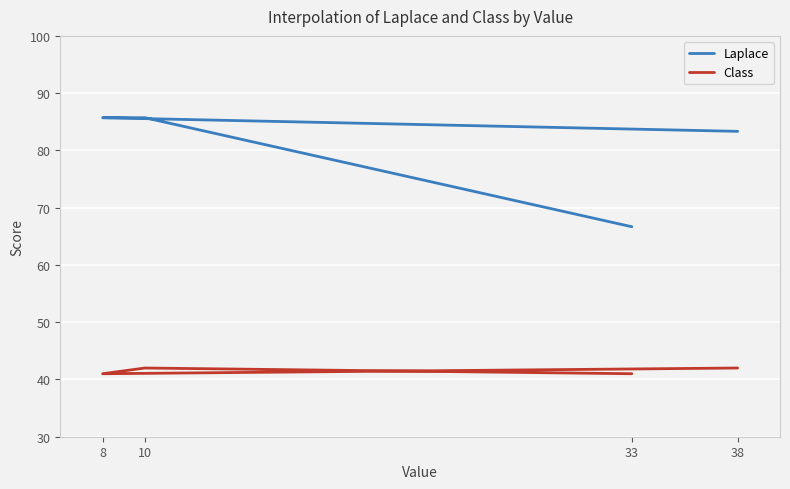

What is the total value across all series at 38?

125.3